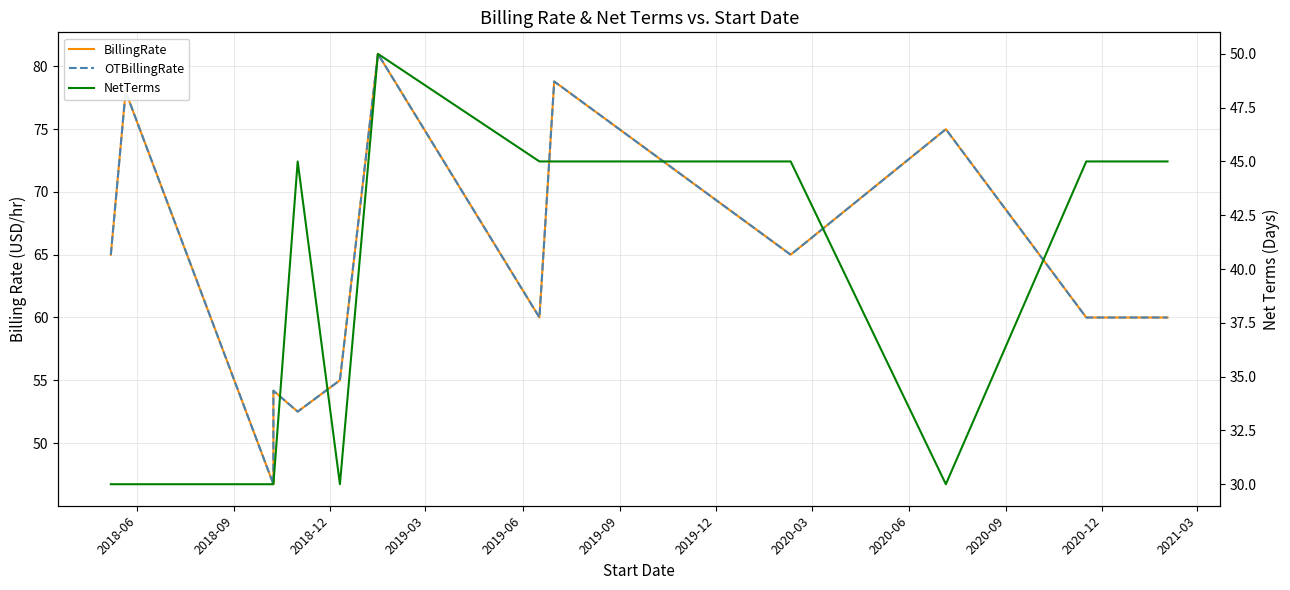

Rank the series by their maximum value, from highest to lowest.

BillingRate, OTBillingRate, NetTerms